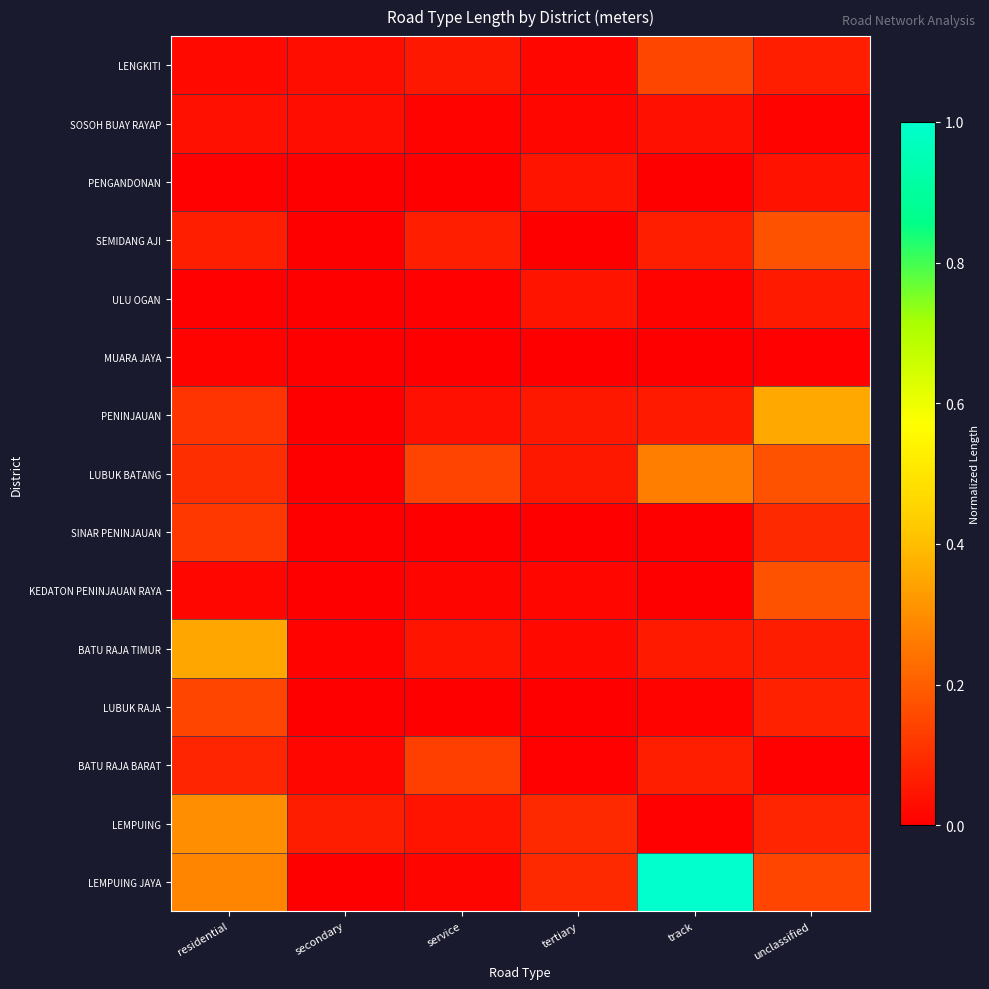

Which label corresponds to the smallest value in the chart?

secondary